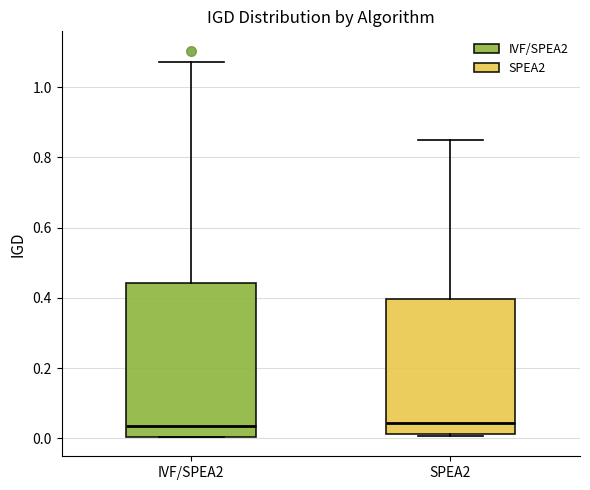

Which box is the tallest, from its lower edge to its upper edge?

IVF/SPEA2